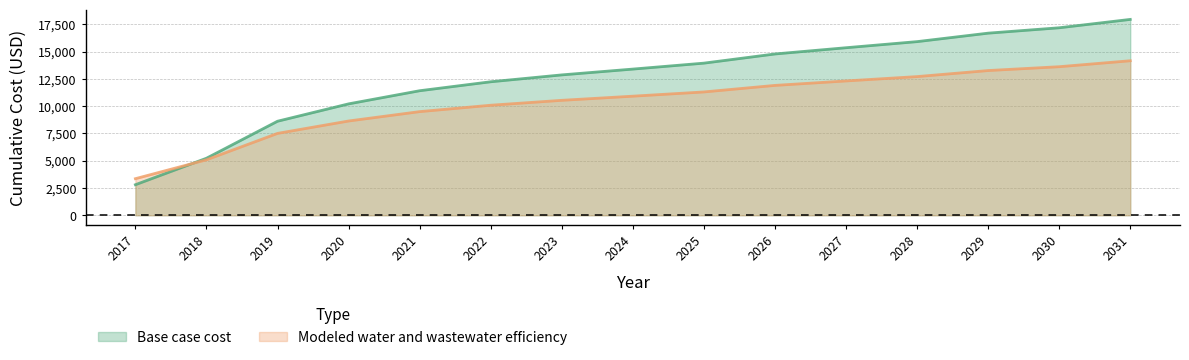

What are all the series names shown in the legend?

Base case cost, Modeled water and wastewater efficiency